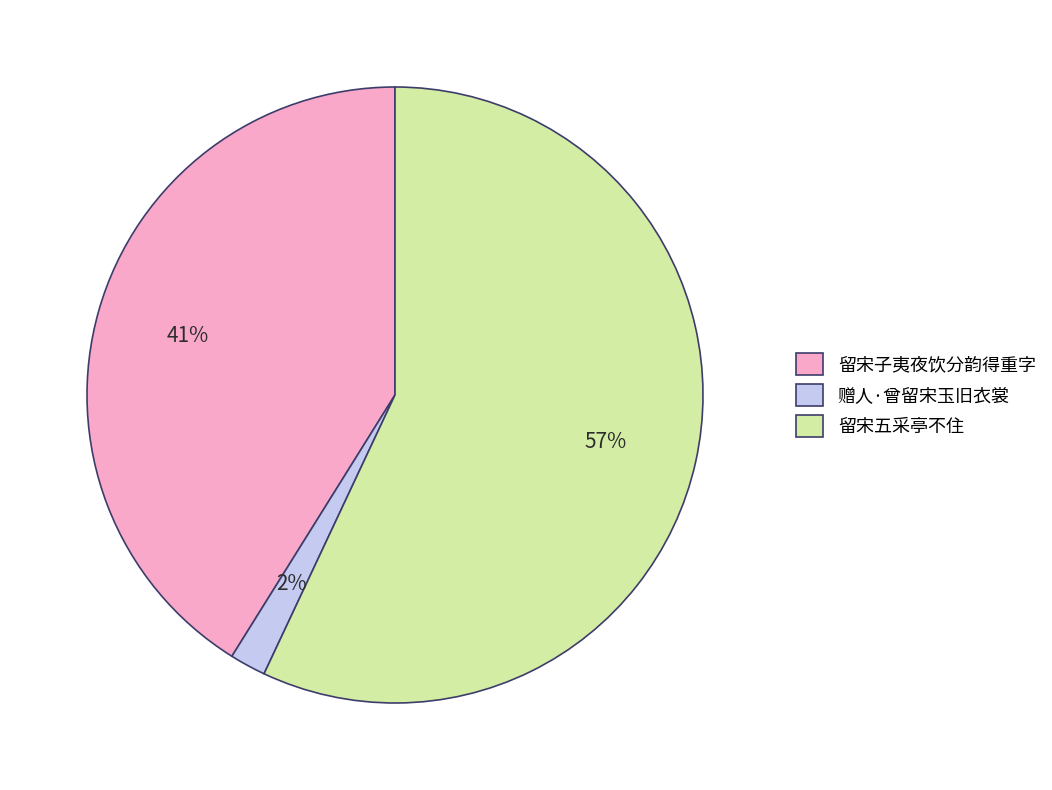

How many slices are in this pie chart?

3